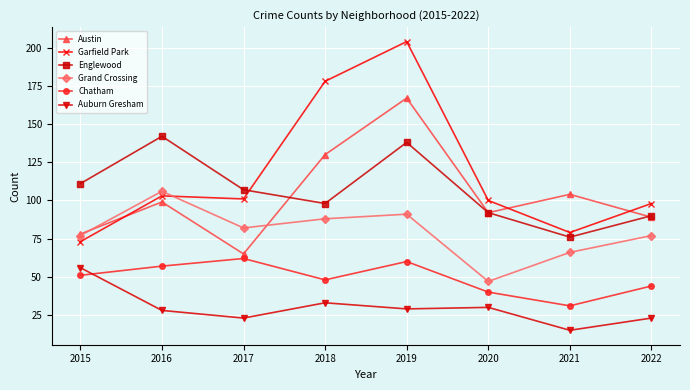

Which series has the largest total across all categories?

Garfield Park